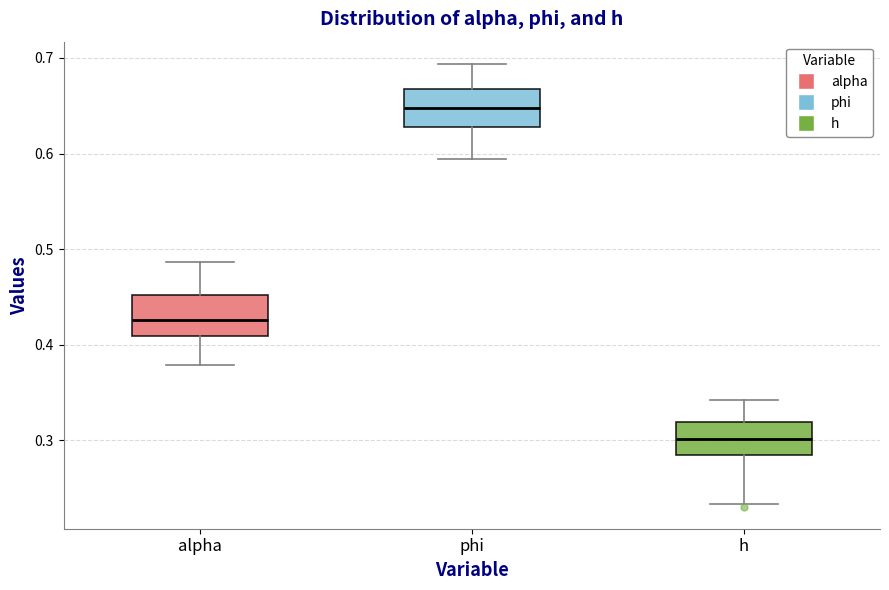

Reading left to right, read every box against the y-axis: the position of its median line, the range the box covers, and the ends of its whiskers. The values are not printed on the chart, so give them approximately, as read against the axis.

alpha: median 0.43, box 0.41 to 0.45, whiskers 0.38 to 0.49
phi: median 0.65, box 0.63 to 0.67, whiskers 0.59 to 0.69
h: median 0.30, box 0.28 to 0.32, whiskers 0.23 to 0.34